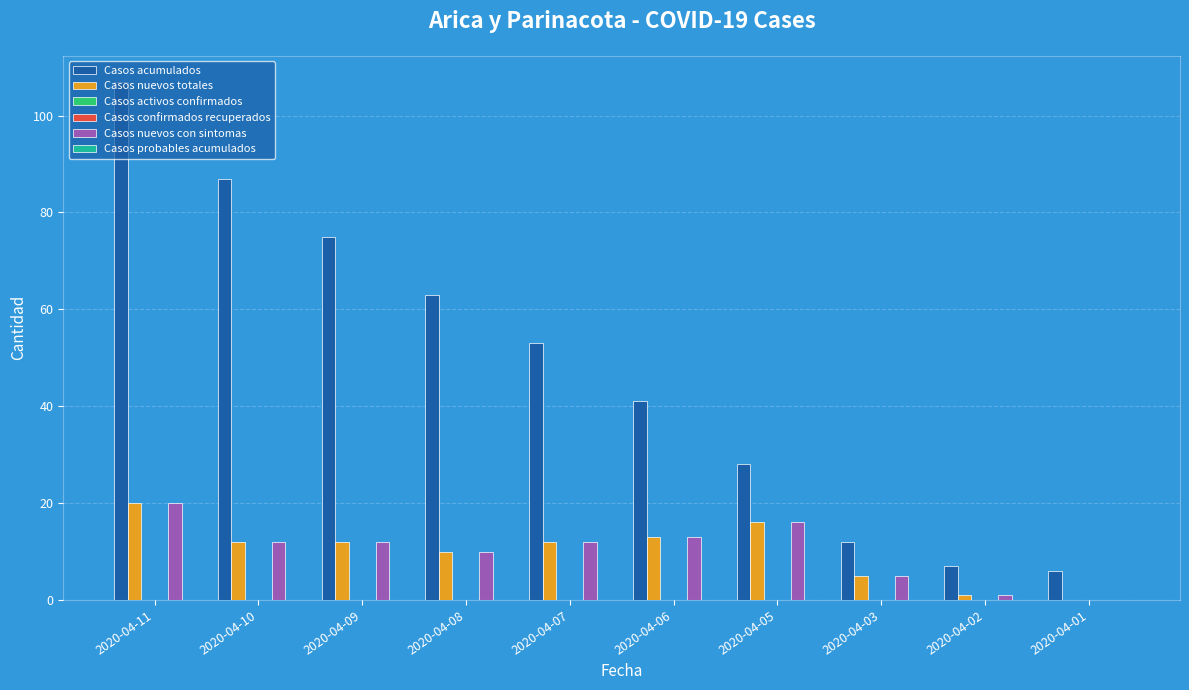

Reading left to right, transcribe all the data shown in this chart.

Casos acumulados: 2020-04-11=107	2020-04-10=87	2020-04-09=75	2020-04-08=63	2020-04-07=53	2020-04-06=41	2020-04-05=28	2020-04-03=12	2020-04-02=7	2020-04-01=6
Casos nuevos totales: 2020-04-11=20	2020-04-10=12	2020-04-09=12	2020-04-08=10	2020-04-07=12	2020-04-06=13	2020-04-05=16	2020-04-03=5	2020-04-02=1	2020-04-01=0
Casos activos confirmados: 2020-04-11=0	2020-04-10=0	2020-04-09=0	2020-04-08=0	2020-04-07=0	2020-04-06=0	2020-04-05=0	2020-04-03=0	2020-04-02=0	2020-04-01=0
Casos confirmados recuperados: 2020-04-11=0	2020-04-10=0	2020-04-09=0	2020-04-08=0	2020-04-07=0	2020-04-06=0	2020-04-05=0	2020-04-03=0	2020-04-02=0	2020-04-01=0
Casos nuevos con sintomas: 2020-04-11=20	2020-04-10=12	2020-04-09=12	2020-04-08=10	2020-04-07=12	2020-04-06=13	2020-04-05=16	2020-04-03=5	2020-04-02=1	2020-04-01=0
Casos probables acumulados: 2020-04-11=0	2020-04-10=0	2020-04-09=0	2020-04-08=0	2020-04-07=0	2020-04-06=0	2020-04-05=0	2020-04-03=0	2020-04-02=0	2020-04-01=0